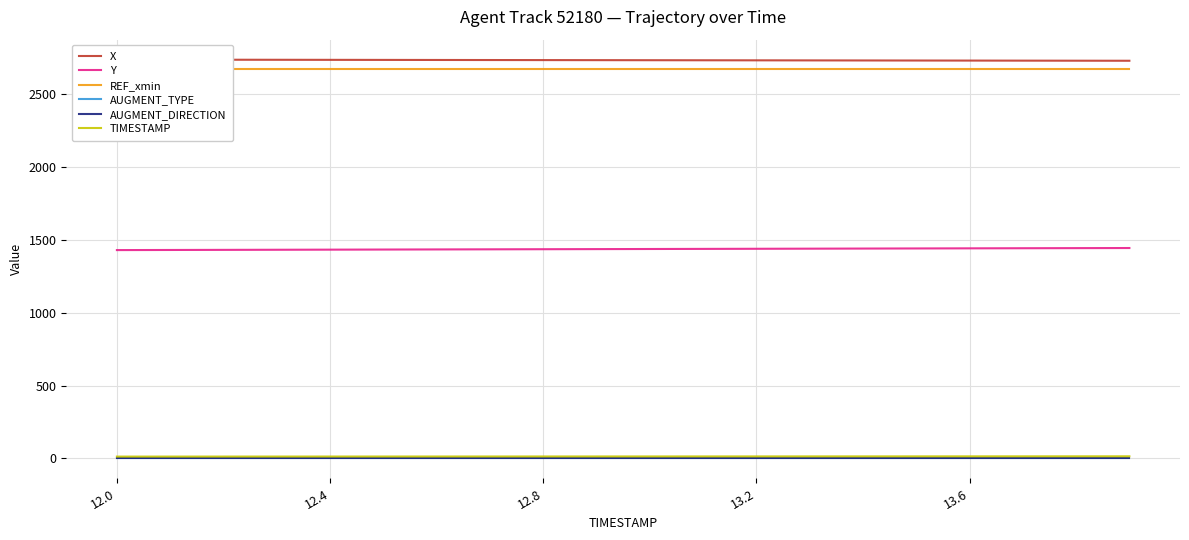

The value of AUGMENT_DIRECTION at 14 is 1.0. True or false?

True